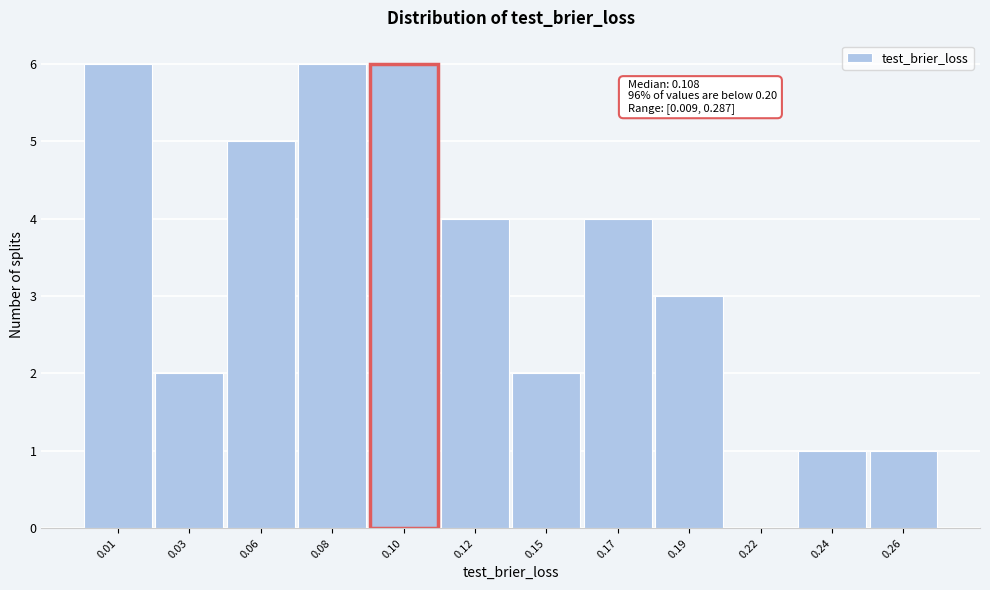

Reading right to left, what are all the values shown in this chart?

0.26=1	0.24=1	0.22=0	0.19=3	0.17=4	0.15=2	0.12=4	0.10=6	0.08=6	0.06=5	0.03=2	0.01=6